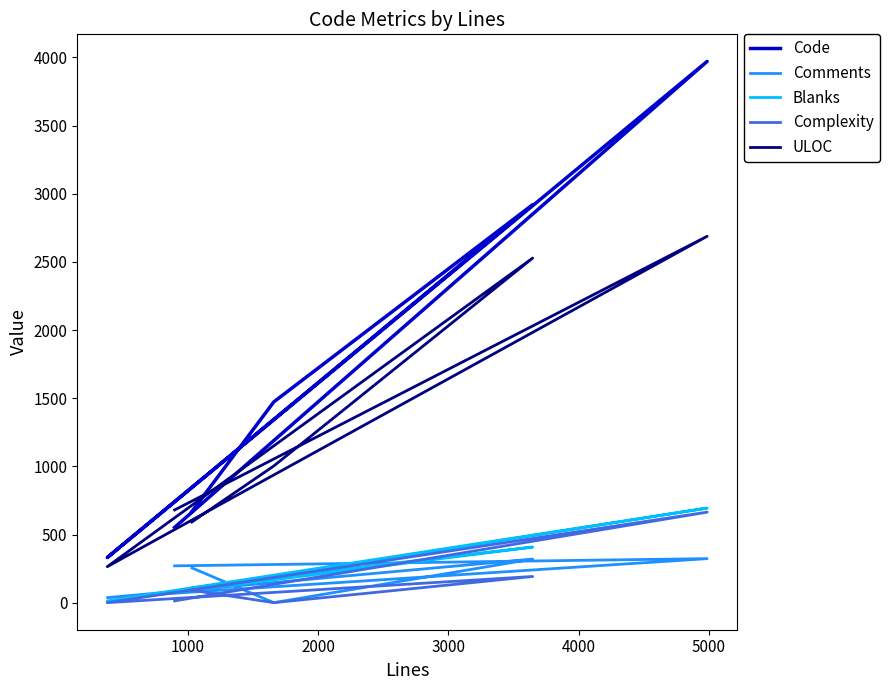

How many values in the Code series are below 1473?

3